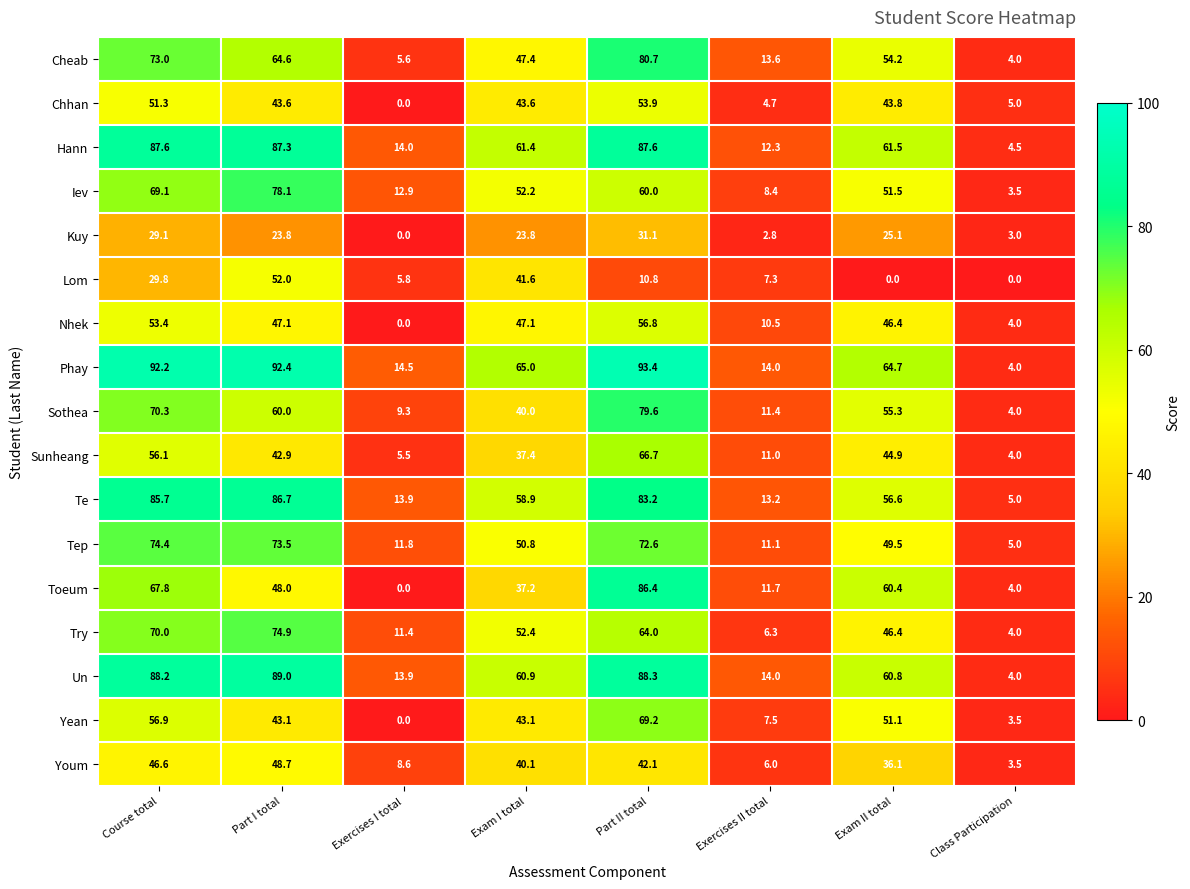

True or false: Youm has a value of 46.6 at Course total.

True